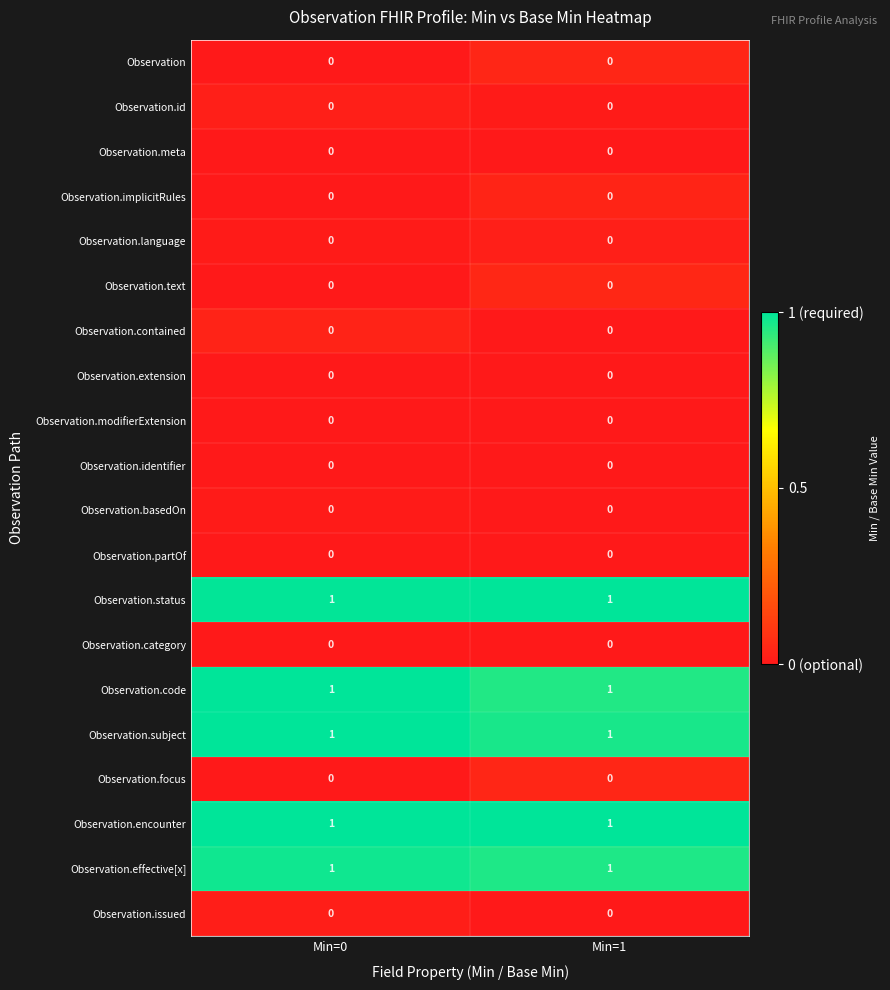

Is the value of Observation.status at Min=1 greater than the value of Observation.contained at Min=1?

Yes